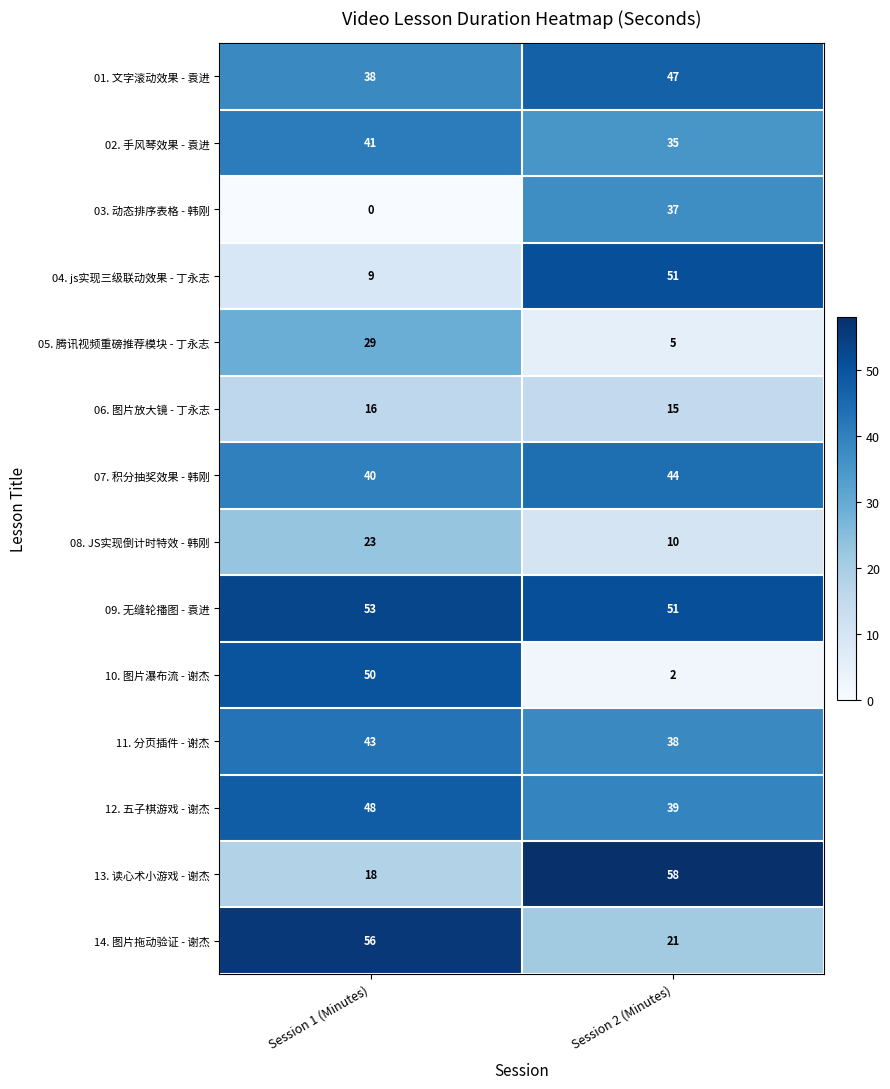

Is it true that 08. JS实现倒计时特效 - 韩刚 equals 36 at Session 1 (Minutes)?

False